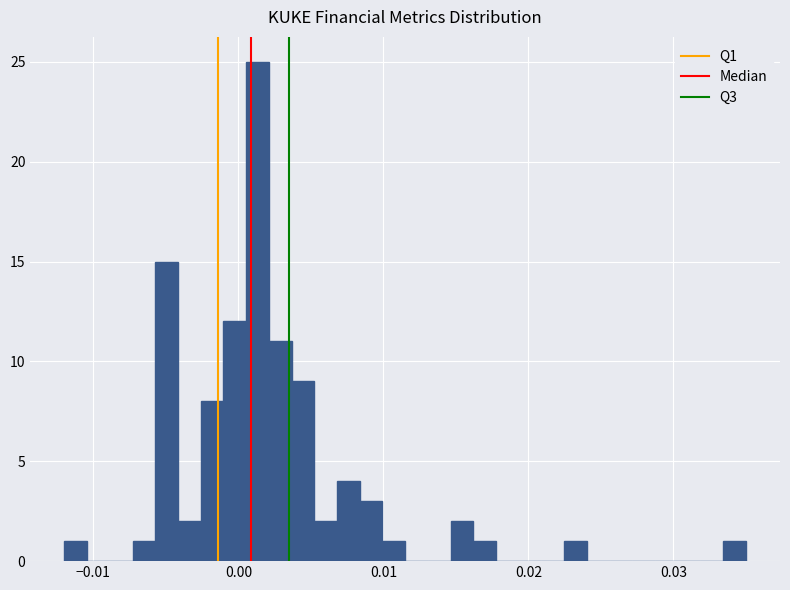

Read against the x-axis, roughly where is the centre of the tallest bar?

0.001